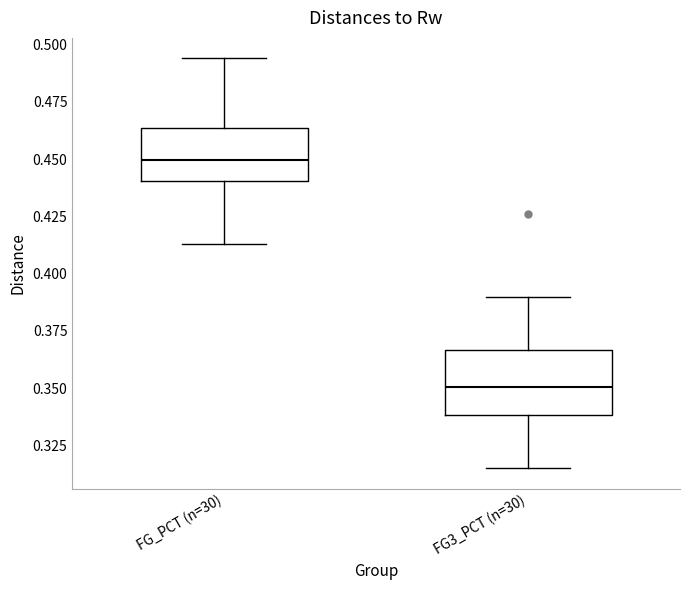

Reading left to right, read every box against the y-axis: the position of its median line, the range the box covers, and the ends of its whiskers. The values are not printed on the chart, so give them approximately, as read against the axis.

FG_PCT (n=30): median 0.450, box 0.440 to 0.465, whiskers 0.415 to 0.495
FG3_PCT (n=30): median 0.350, box 0.340 to 0.365, whiskers 0.315 to 0.390